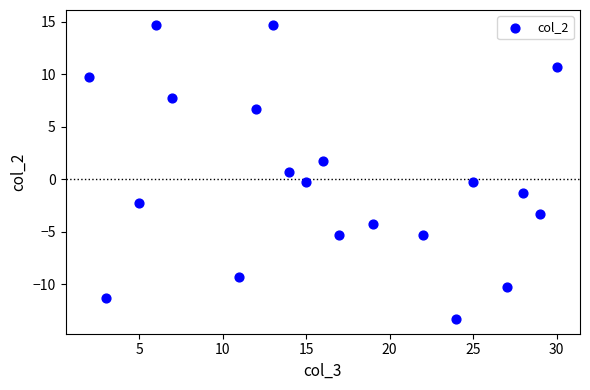

What is the range of X values (max minus min)?

28.0